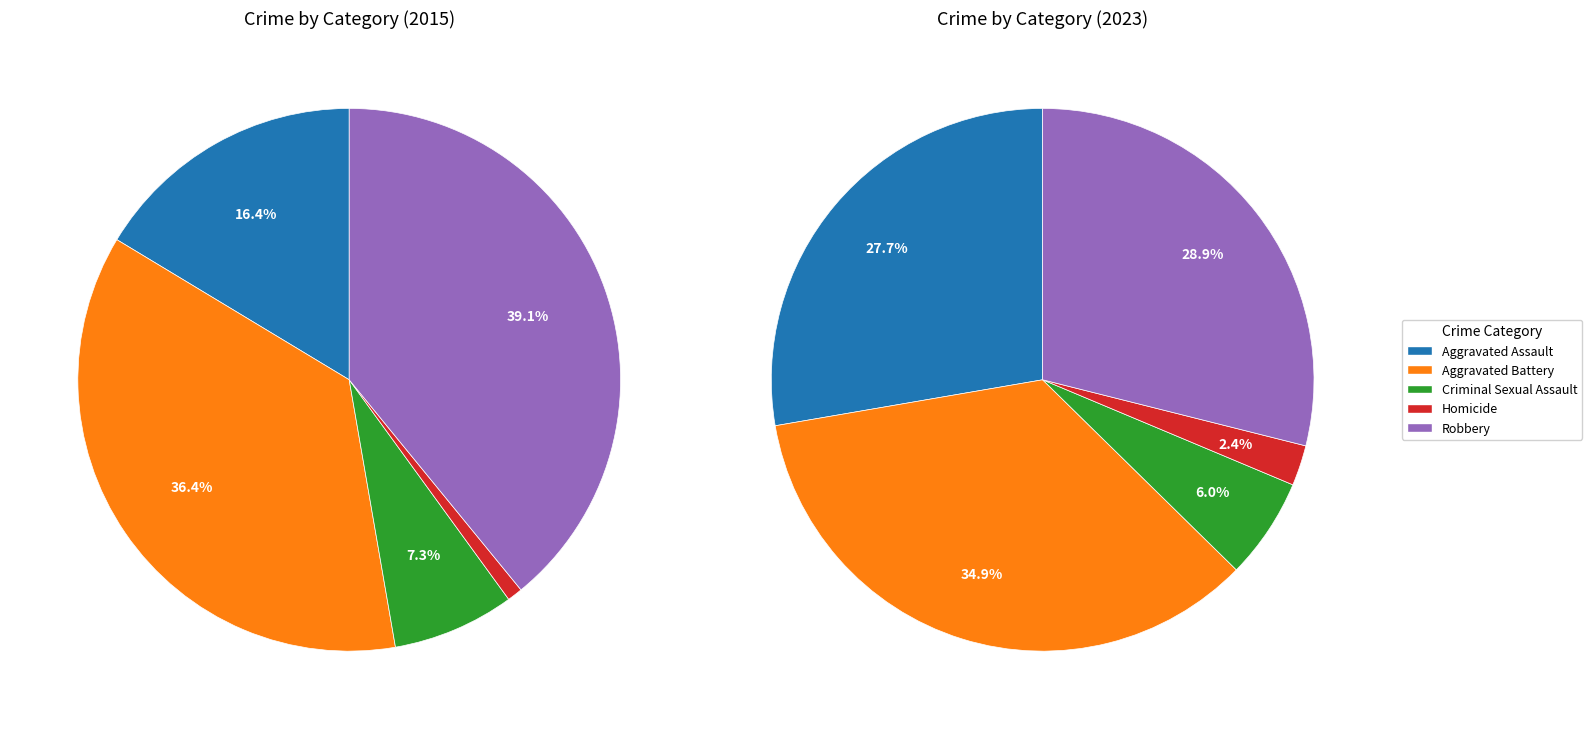

Is there a majority slice in this chart?

No